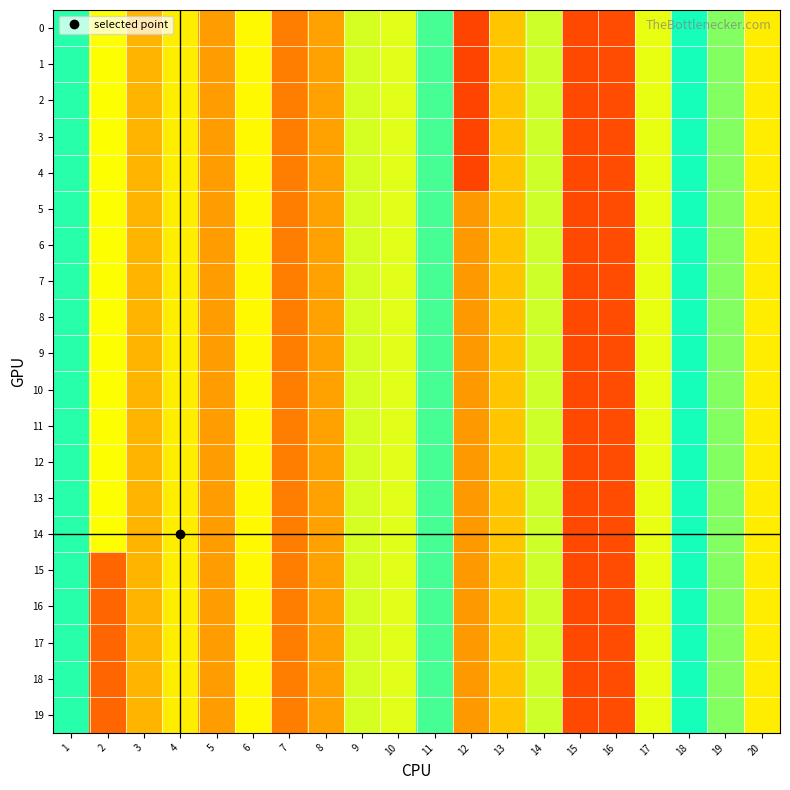

Reading right to left, extract all data points from this chart.

0: 20=0.5	19=0.6	18=0.7	17=0.5	16=0.2	15=0.2	14=0.6	13=0.4	12=0.2	11=0.7	10=0.5	9=0.5	8=0.3	7=0.3	6=0.5	5=0.3	4=0.5	3=0.4	2=0.5	1=0.7
1: 20=0.5	19=0.6	18=0.7	17=0.5	16=0.2	15=0.2	14=0.6	13=0.4	12=0.2	11=0.7	10=0.5	9=0.5	8=0.3	7=0.3	6=0.5	5=0.3	4=0.5	3=0.4	2=0.5	1=0.7
2: 20=0.5	19=0.6	18=0.7	17=0.5	16=0.2	15=0.2	14=0.6	13=0.4	12=0.2	11=0.7	10=0.5	9=0.5	8=0.3	7=0.3	6=0.5	5=0.3	4=0.5	3=0.4	2=0.5	1=0.7
3: 20=0.5	19=0.6	18=0.7	17=0.5	16=0.2	15=0.2	14=0.6	13=0.4	12=0.2	11=0.7	10=0.5	9=0.5	8=0.3	7=0.3	6=0.5	5=0.3	4=0.5	3=0.4	2=0.5	1=0.7
4: 20=0.5	19=0.6	18=0.7	17=0.5	16=0.2	15=0.2	14=0.6	13=0.4	12=0.2	11=0.7	10=0.5	9=0.5	8=0.3	7=0.3	6=0.5	5=0.3	4=0.5	3=0.4	2=0.5	1=0.7
5: 20=0.5	19=0.6	18=0.7	17=0.5	16=0.2	15=0.2	14=0.6	13=0.4	12=0.3	11=0.7	10=0.5	9=0.5	8=0.3	7=0.3	6=0.5	5=0.3	4=0.5	3=0.4	2=0.5	1=0.7
6: 20=0.5	19=0.6	18=0.7	17=0.5	16=0.2	15=0.2	14=0.6	13=0.4	12=0.3	11=0.7	10=0.5	9=0.5	8=0.3	7=0.3	6=0.5	5=0.3	4=0.5	3=0.4	2=0.5	1=0.7
7: 20=0.5	19=0.6	18=0.7	17=0.5	16=0.2	15=0.2	14=0.6	13=0.4	12=0.3	11=0.7	10=0.5	9=0.5	8=0.3	7=0.3	6=0.5	5=0.3	4=0.5	3=0.4	2=0.5	1=0.7
8: 20=0.5	19=0.6	18=0.7	17=0.5	16=0.2	15=0.2	14=0.6	13=0.4	12=0.3	11=0.7	10=0.5	9=0.5	8=0.3	7=0.3	6=0.5	5=0.3	4=0.5	3=0.4	2=0.5	1=0.7
9: 20=0.5	19=0.6	18=0.7	17=0.5	16=0.2	15=0.2	14=0.6	13=0.4	12=0.3	11=0.7	10=0.5	9=0.5	8=0.3	7=0.3	6=0.5	5=0.3	4=0.5	3=0.4	2=0.5	1=0.7
10: 20=0.5	19=0.6	18=0.7	17=0.5	16=0.2	15=0.2	14=0.6	13=0.4	12=0.3	11=0.7	10=0.5	9=0.5	8=0.3	7=0.3	6=0.5	5=0.3	4=0.5	3=0.4	2=0.5	1=0.7
11: 20=0.5	19=0.6	18=0.7	17=0.5	16=0.2	15=0.2	14=0.6	13=0.4	12=0.3	11=0.7	10=0.5	9=0.5	8=0.3	7=0.3	6=0.5	5=0.3	4=0.5	3=0.4	2=0.5	1=0.7
12: 20=0.5	19=0.6	18=0.7	17=0.5	16=0.2	15=0.2	14=0.6	13=0.4	12=0.3	11=0.7	10=0.5	9=0.5	8=0.3	7=0.3	6=0.5	5=0.3	4=0.5	3=0.4	2=0.5	1=0.7
13: 20=0.5	19=0.6	18=0.7	17=0.5	16=0.2	15=0.2	14=0.6	13=0.4	12=0.3	11=0.7	10=0.5	9=0.5	8=0.3	7=0.3	6=0.5	5=0.3	4=0.5	3=0.4	2=0.5	1=0.7
14: 20=0.5	19=0.6	18=0.7	17=0.5	16=0.2	15=0.2	14=0.6	13=0.4	12=0.3	11=0.7	10=0.5	9=0.5	8=0.3	7=0.3	6=0.5	5=0.3	4=0.5	3=0.4	2=0.5	1=0.7
15: 20=0.5	19=0.6	18=0.7	17=0.5	16=0.2	15=0.2	14=0.6	13=0.4	12=0.3	11=0.7	10=0.5	9=0.5	8=0.3	7=0.3	6=0.5	5=0.3	4=0.5	3=0.4	2=0.2	1=0.7
16: 20=0.5	19=0.6	18=0.7	17=0.5	16=0.2	15=0.2	14=0.6	13=0.4	12=0.3	11=0.7	10=0.5	9=0.5	8=0.3	7=0.3	6=0.5	5=0.3	4=0.5	3=0.4	2=0.2	1=0.7
17: 20=0.5	19=0.6	18=0.7	17=0.5	16=0.2	15=0.2	14=0.6	13=0.4	12=0.3	11=0.7	10=0.5	9=0.5	8=0.3	7=0.3	6=0.5	5=0.3	4=0.5	3=0.4	2=0.2	1=0.7
18: 20=0.5	19=0.6	18=0.7	17=0.5	16=0.2	15=0.2	14=0.6	13=0.4	12=0.3	11=0.7	10=0.5	9=0.5	8=0.3	7=0.3	6=0.5	5=0.3	4=0.5	3=0.4	2=0.2	1=0.7
19: 20=0.5	19=0.6	18=0.7	17=0.5	16=0.2	15=0.2	14=0.6	13=0.4	12=0.3	11=0.7	10=0.5	9=0.5	8=0.3	7=0.3	6=0.5	5=0.3	4=0.5	3=0.4	2=0.2	1=0.7